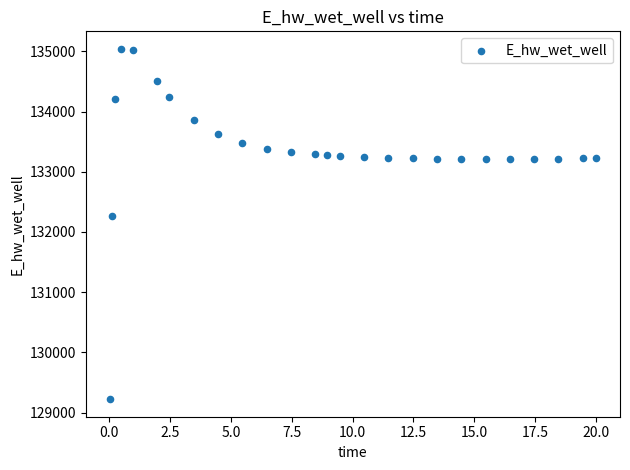

What is the range of X values (max minus min)?

20.0